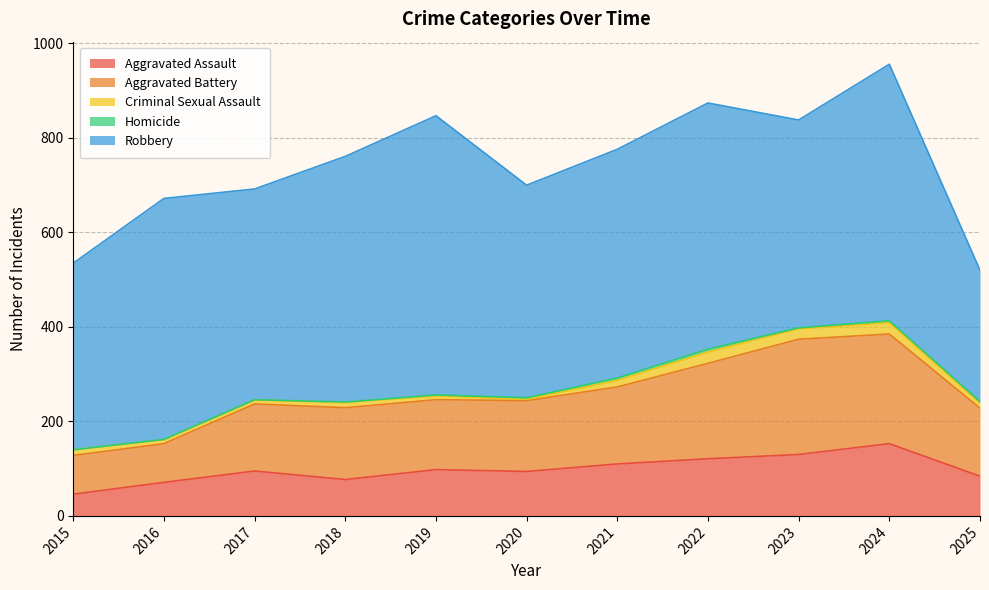

What are all the series names shown in the legend?

Aggravated Assault, Aggravated Battery, Criminal Sexual Assault, Homicide, Robbery